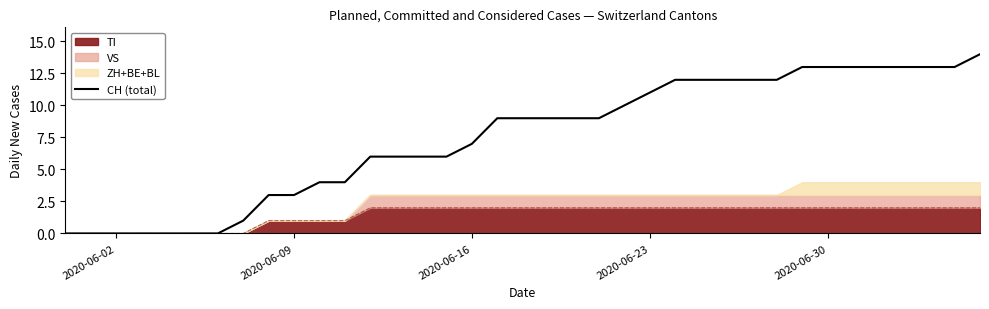

The chart shows a value of 1 at 11. True or false?

False